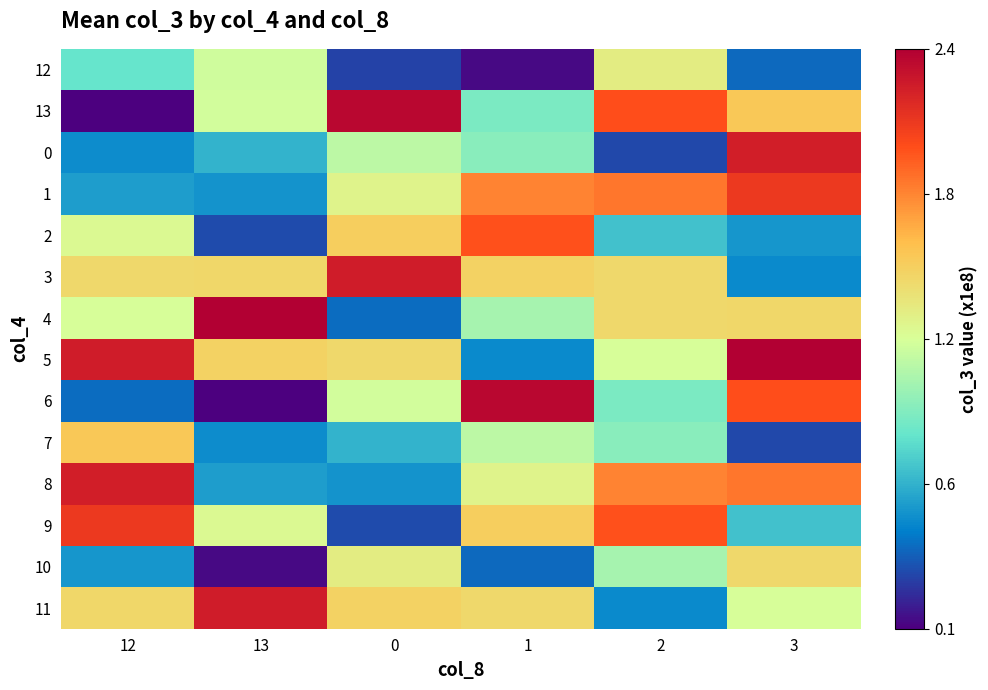

Reading left to right, transcribe all the data shown in this chart.

12: 12=0.8	13=1.2	0=0.3	1=0.1	2=1.4	3=0.4
13: 12=0.1	13=1.2	0=2.4	1=0.9	2=2.0	3=1.6
0: 12=0.5	13=0.7	0=1.1	1=1.0	2=0.3	3=2.3
1: 12=0.6	13=0.5	0=1.3	1=1.8	2=1.9	3=2.1
2: 12=1.3	13=0.3	0=1.5	1=2.0	2=0.7	3=0.5
3: 12=1.5	13=1.5	0=2.3	1=1.5	2=1.5	3=0.5
4: 12=1.2	13=2.4	0=0.4	1=1.1	2=1.5	3=1.5
5: 12=2.3	13=1.5	0=1.5	1=0.5	2=1.2	3=2.4
6: 12=0.4	13=0.1	0=1.2	1=2.4	2=0.9	3=2.0
7: 12=1.6	13=0.5	0=0.7	1=1.1	2=1.0	3=0.3
8: 12=2.3	13=0.6	0=0.5	1=1.3	2=1.8	3=1.9
9: 12=2.1	13=1.3	0=0.3	1=1.5	2=2.0	3=0.7
10: 12=0.5	13=0.1	0=1.4	1=0.4	2=1.1	3=1.5
11: 12=1.5	13=2.3	0=1.5	1=1.5	2=0.5	3=1.2